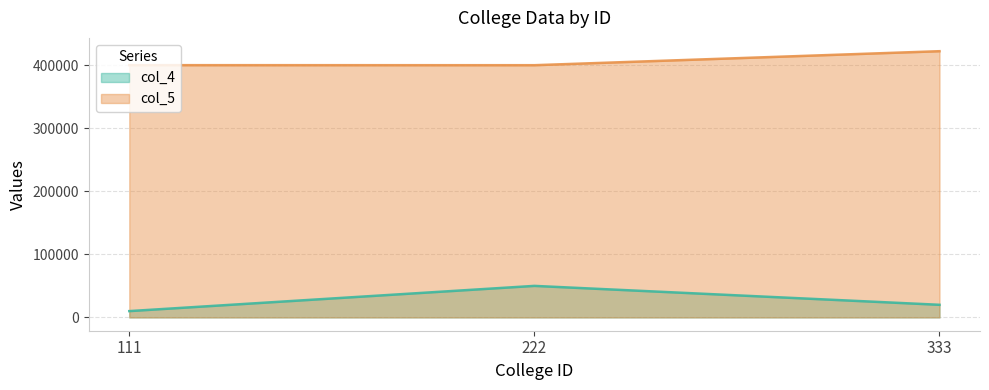

Reading left to right, transcribe all the data shown in this chart.

col_4: 10000	50000	20000
col_5: 400077	400001	422207